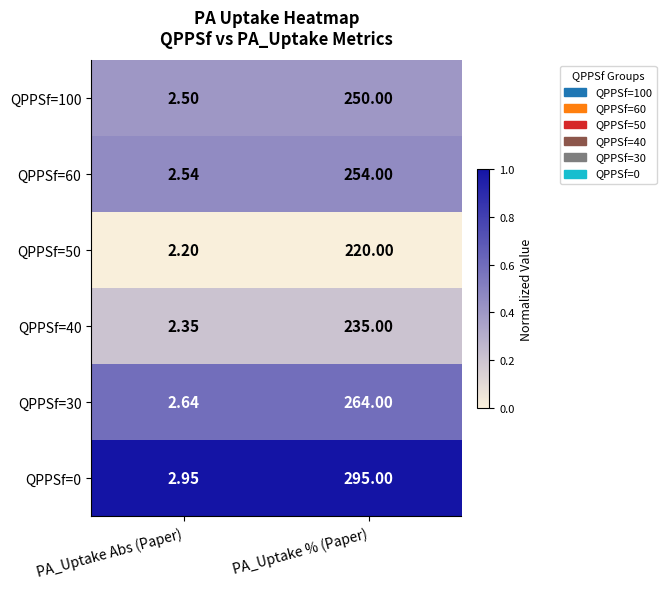

At which category does the chart reach its minimum across all series?

PA_Uptake Abs (Paper)